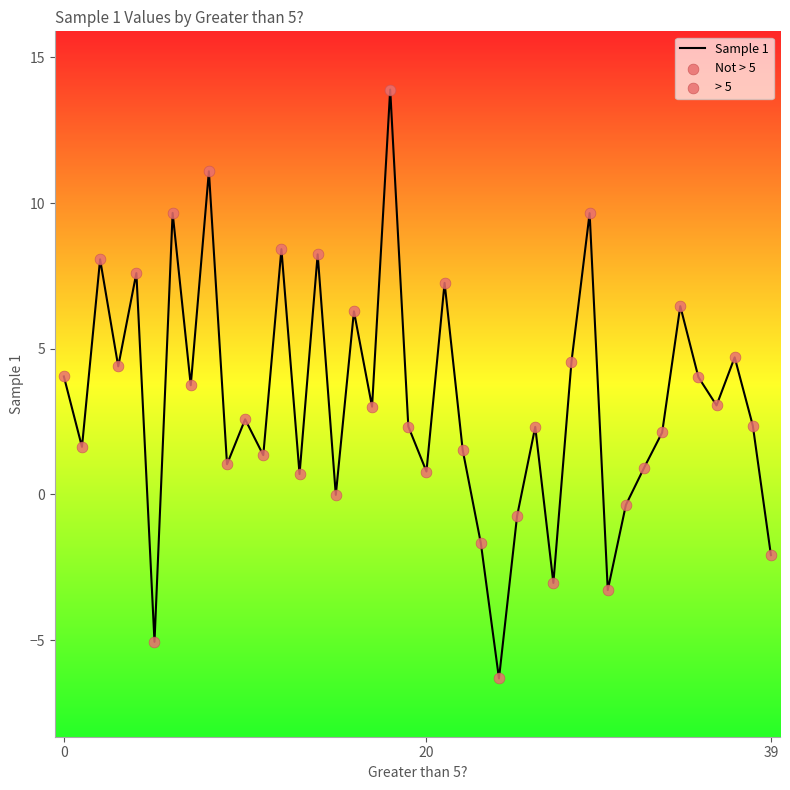

What is the smallest value displayed?

-6.3